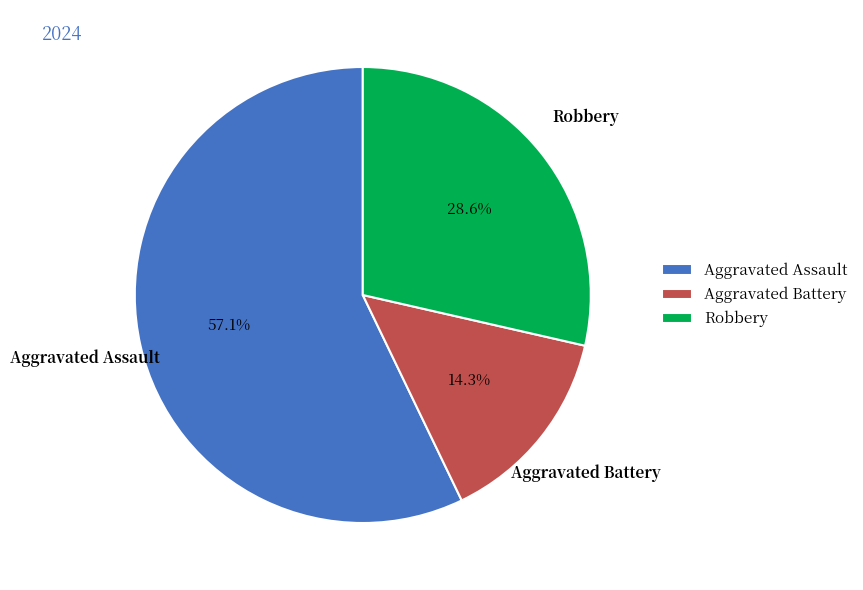

How many slices are in this pie chart?

3